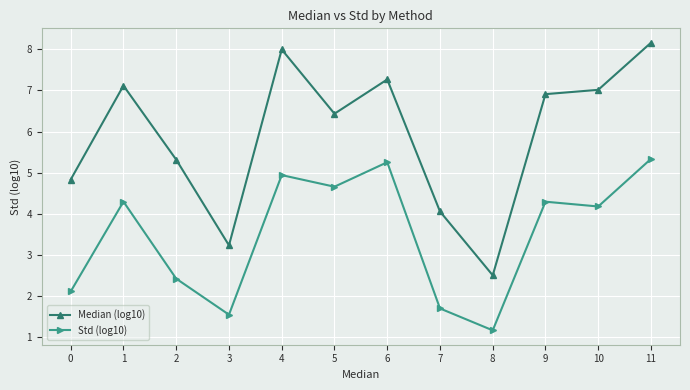

The Std (log10) series shows 2.5 at 3. True or false?

False